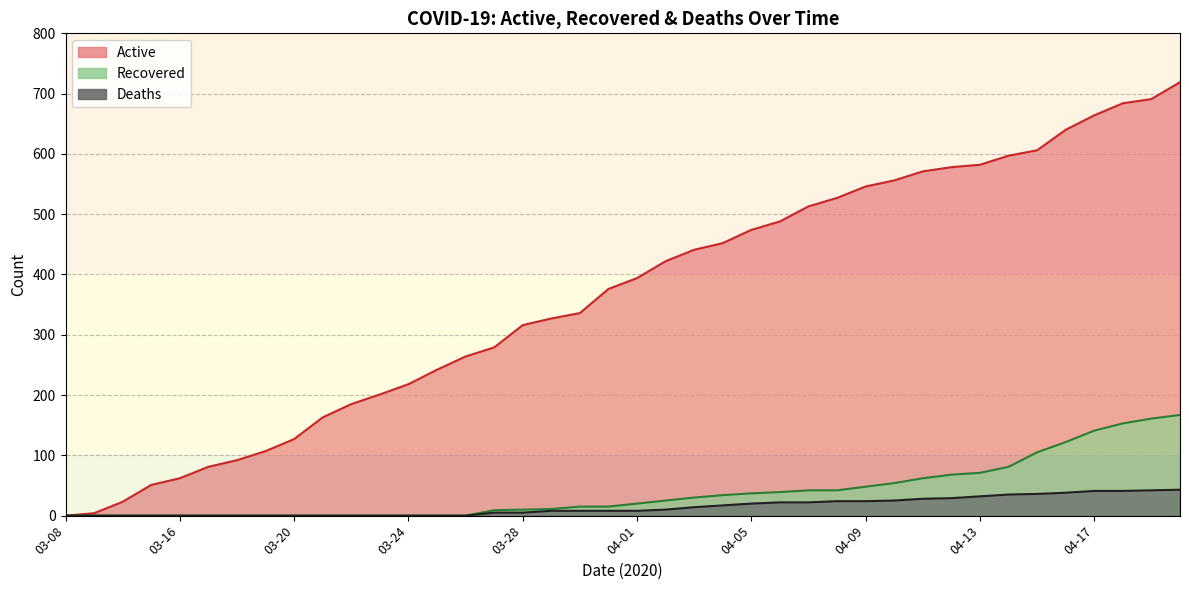

Which series has the largest total across all categories?

Active